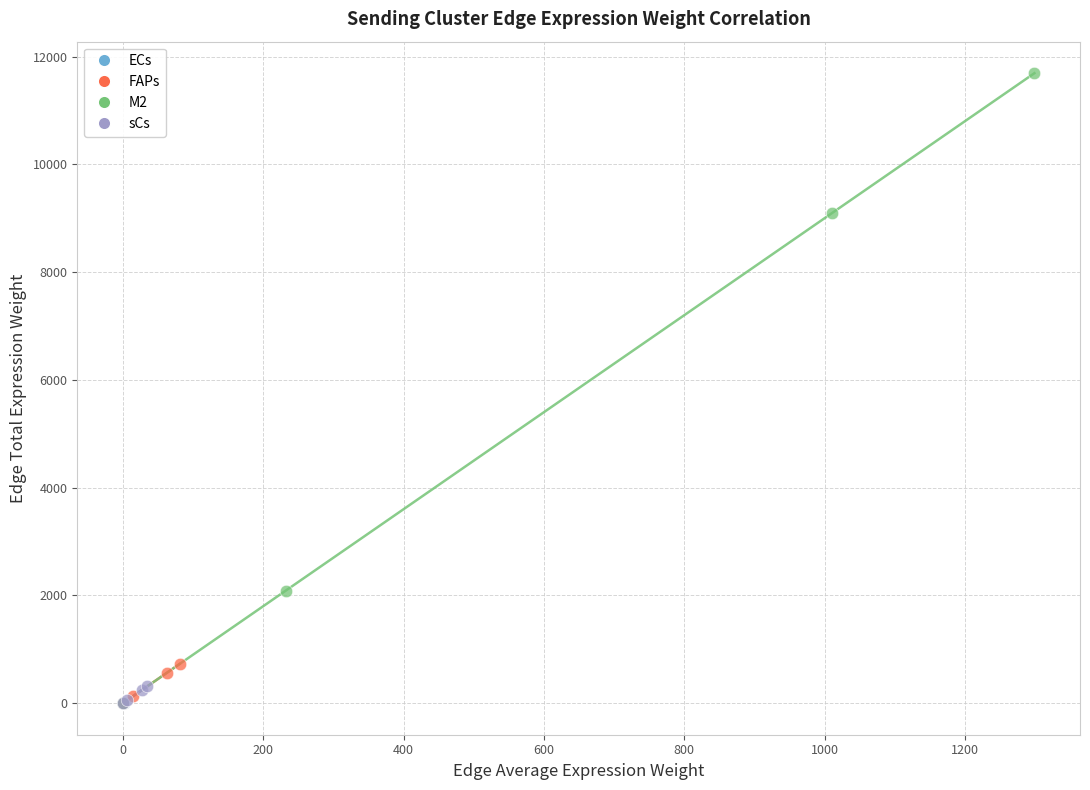

Which series has the widest spread of Y values?

M2